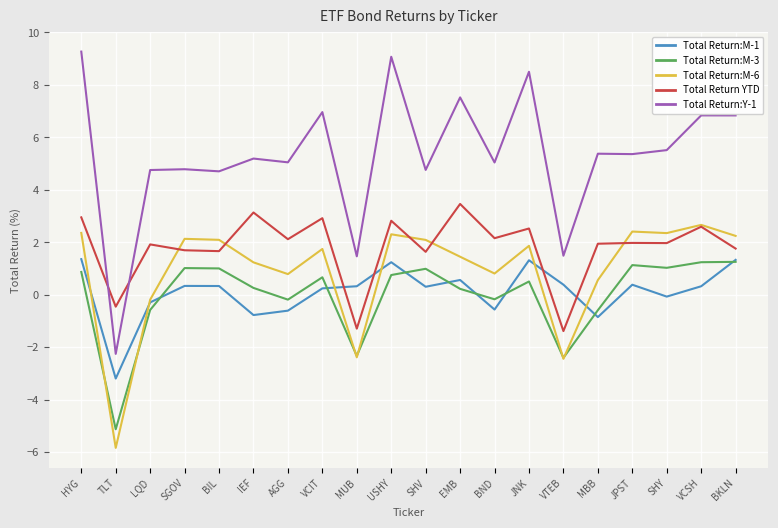

In Total Return:M-3, how many points are higher than both neighbors (excluding endpoints)?

5